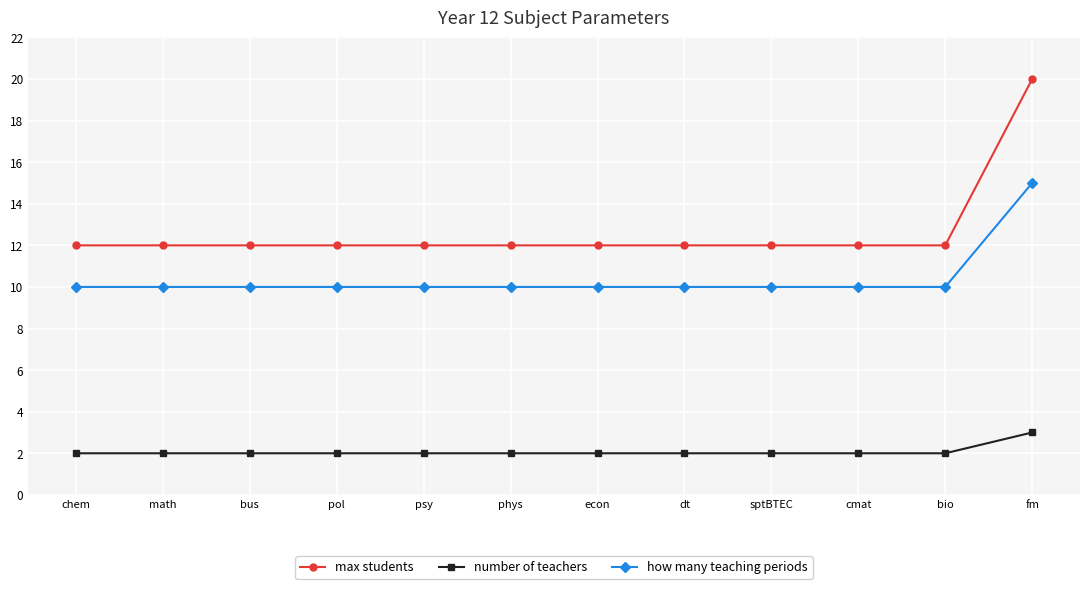

True or false: max students has a value of 12 at psy.

True